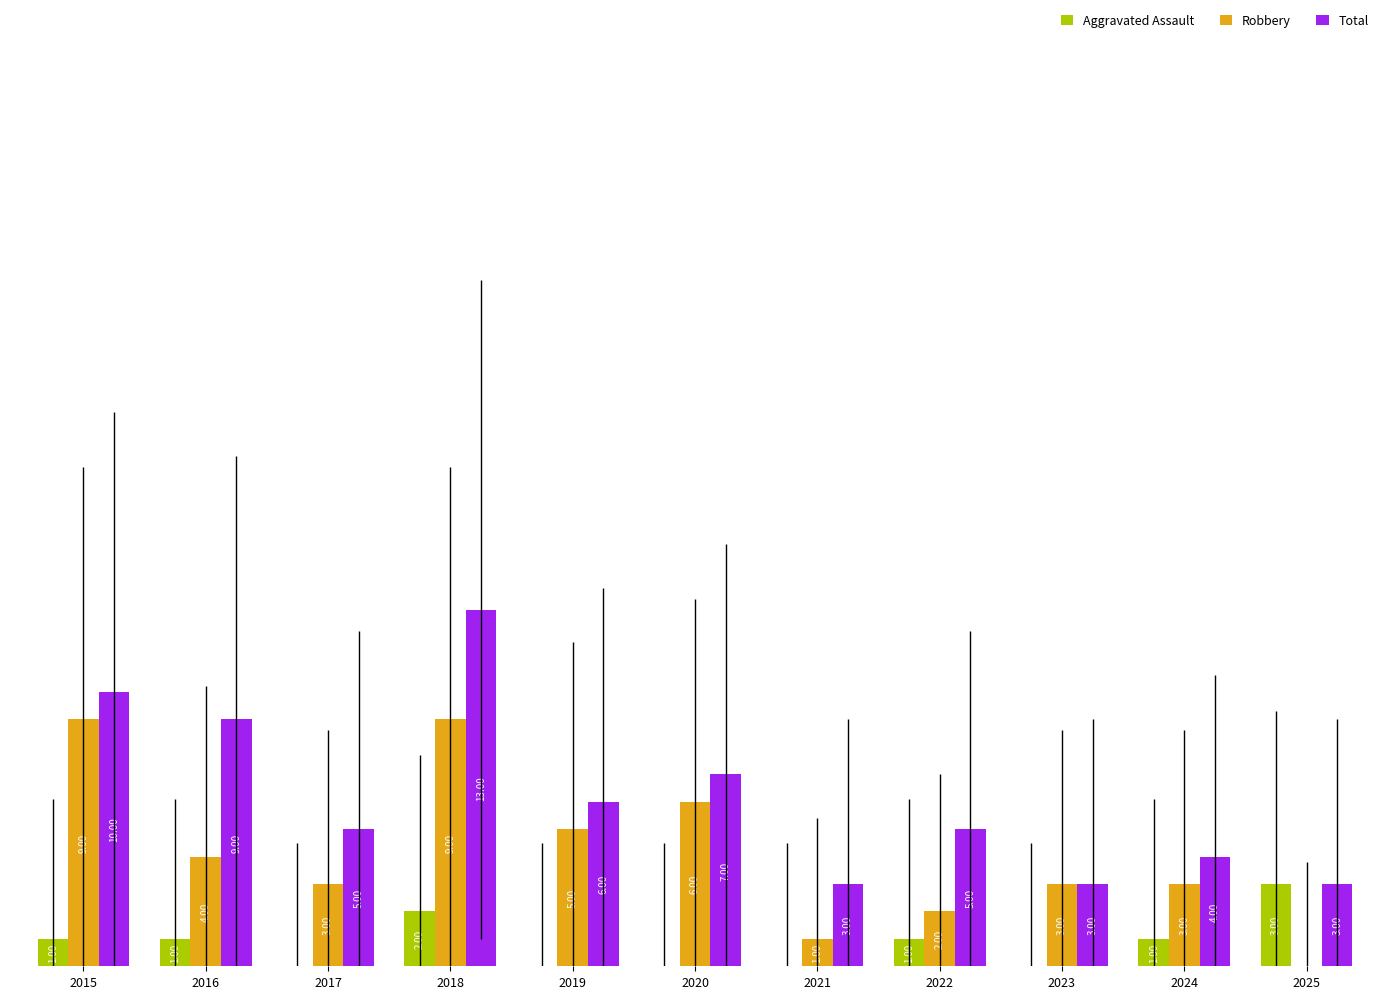

Between 2018 and 2019, which series saw the biggest shift?

Total